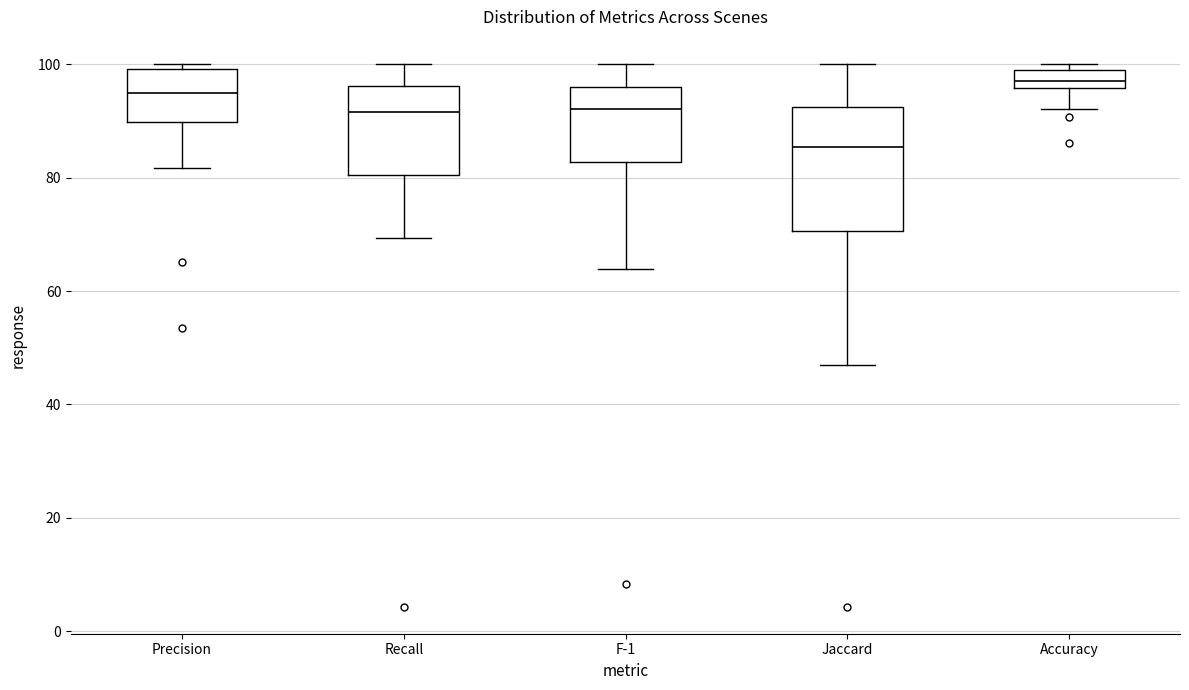

Which box is the tallest, from its lower edge to its upper edge?

Jaccard